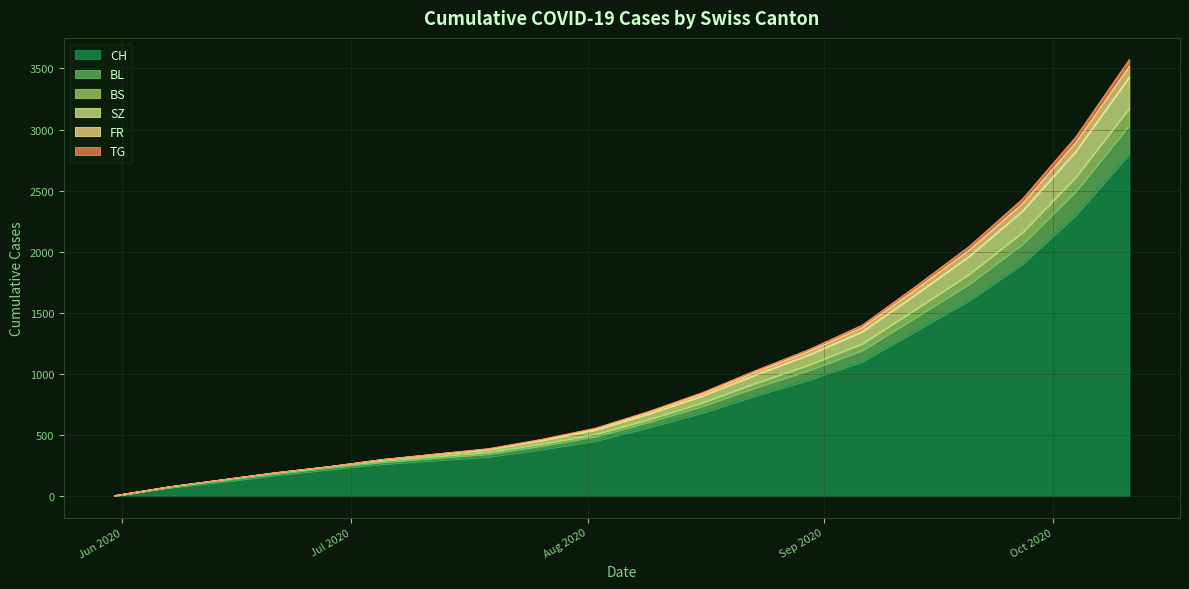

What is the label of the 15th point from the left?

2020-09-06